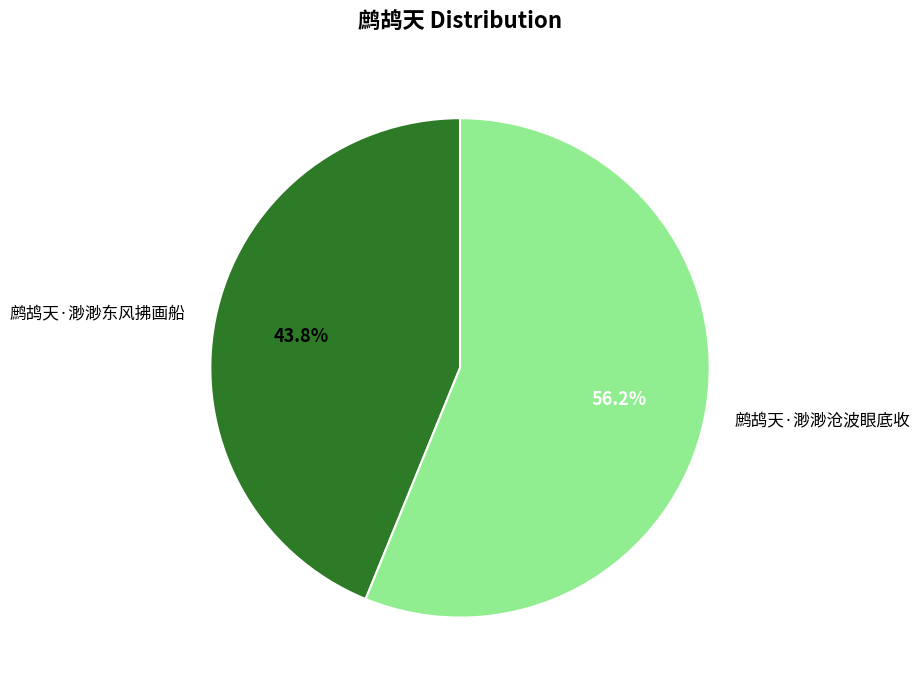

Between 鹧鸪天·渺渺东风拂画船 and 鹧鸪天·渺渺沧波眼底收, which is larger?

鹧鸪天·渺渺沧波眼底收